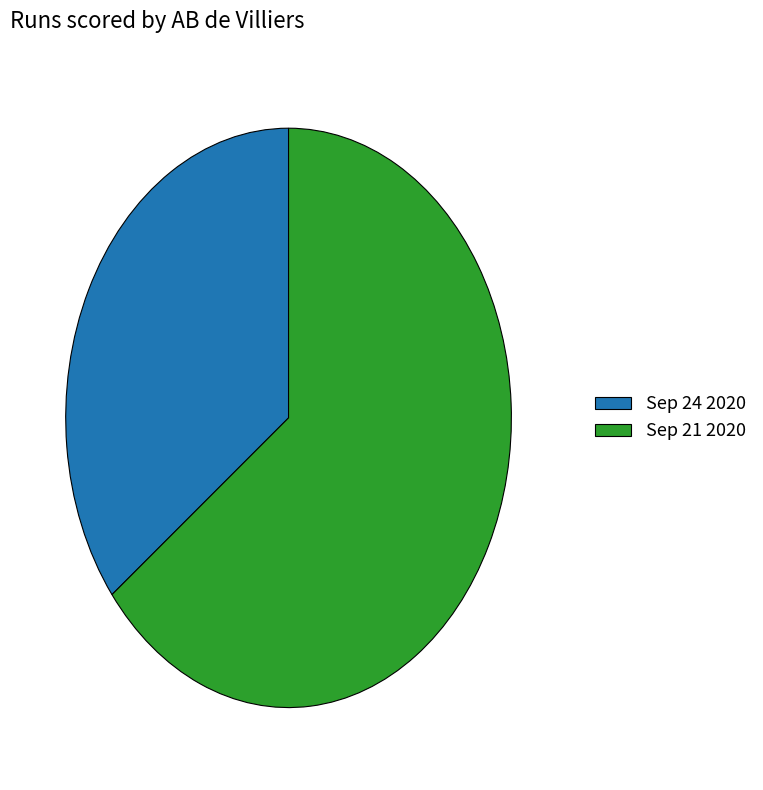

Which category accounts for the majority?

Sep 21 2020